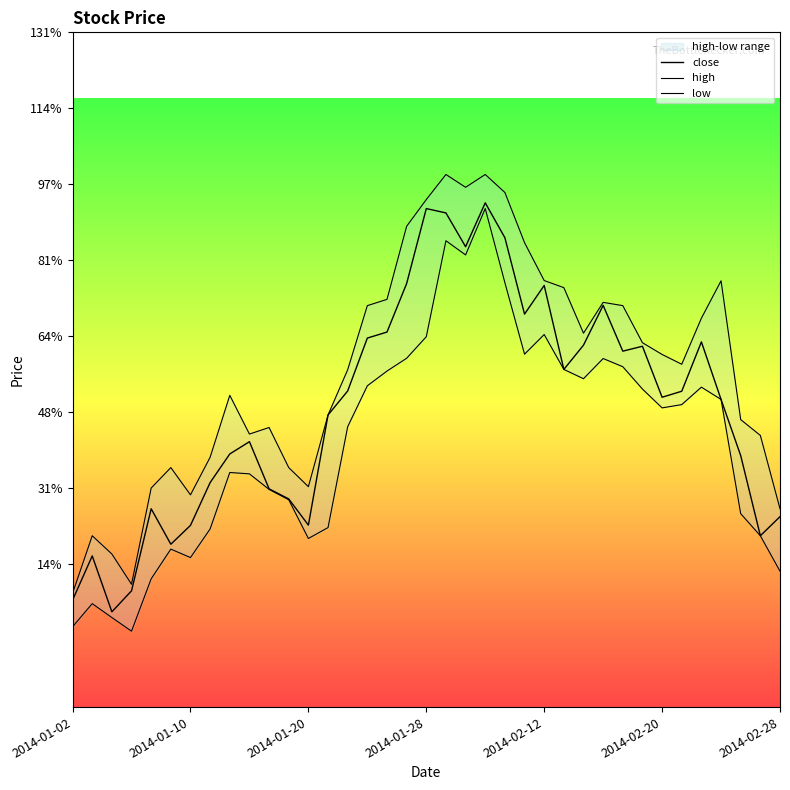

Which category has the highest value across all series?

19